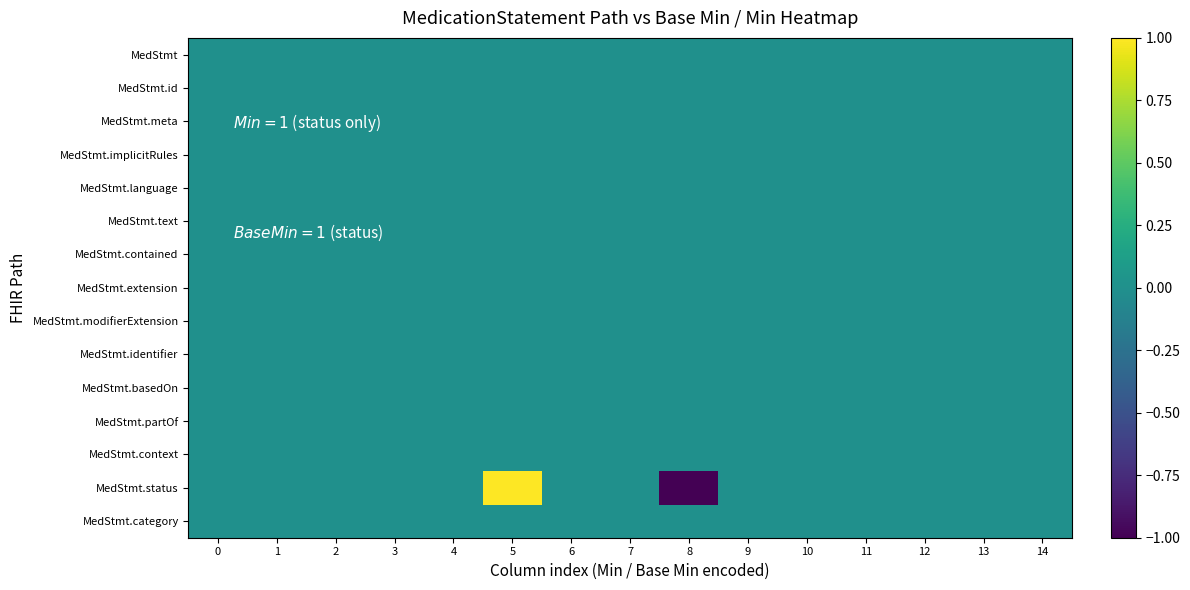

Reading left to right, transcribe all the data shown in this chart.

MedStmt: 0=0	1=0	2=0	3=0	4=0	5=0	6=0	7=0	8=0	9=0	10=0	11=0	12=0	13=0	14=0
MedStmt.id: 0=0	1=0	2=0	3=0	4=0	5=0	6=0	7=0	8=0	9=0	10=0	11=0	12=0	13=0	14=0
MedStmt.meta: 0=0	1=0	2=0	3=0	4=0	5=0	6=0	7=0	8=0	9=0	10=0	11=0	12=0	13=0	14=0
MedStmt.implicitRules: 0=0	1=0	2=0	3=0	4=0	5=0	6=0	7=0	8=0	9=0	10=0	11=0	12=0	13=0	14=0
MedStmt.language: 0=0	1=0	2=0	3=0	4=0	5=0	6=0	7=0	8=0	9=0	10=0	11=0	12=0	13=0	14=0
MedStmt.text: 0=0	1=0	2=0	3=0	4=0	5=0	6=0	7=0	8=0	9=0	10=0	11=0	12=0	13=0	14=0
MedStmt.contained: 0=0	1=0	2=0	3=0	4=0	5=0	6=0	7=0	8=0	9=0	10=0	11=0	12=0	13=0	14=0
MedStmt.extension: 0=0	1=0	2=0	3=0	4=0	5=0	6=0	7=0	8=0	9=0	10=0	11=0	12=0	13=0	14=0
MedStmt.modifierExtension: 0=0	1=0	2=0	3=0	4=0	5=0	6=0	7=0	8=0	9=0	10=0	11=0	12=0	13=0	14=0
MedStmt.identifier: 0=0	1=0	2=0	3=0	4=0	5=0	6=0	7=0	8=0	9=0	10=0	11=0	12=0	13=0	14=0
MedStmt.basedOn: 0=0	1=0	2=0	3=0	4=0	5=0	6=0	7=0	8=0	9=0	10=0	11=0	12=0	13=0	14=0
MedStmt.partOf: 0=0	1=0	2=0	3=0	4=0	5=0	6=0	7=0	8=0	9=0	10=0	11=0	12=0	13=0	14=0
MedStmt.context: 0=0	1=0	2=0	3=0	4=0	5=0	6=0	7=0	8=0	9=0	10=0	11=0	12=0	13=0	14=0
MedStmt.status: 0=0	1=0	2=0	3=0	4=0	5=1	6=0	7=0	8=-1	9=0	10=0	11=0	12=0	13=0	14=0
MedStmt.category: 0=0	1=0	2=0	3=0	4=0	5=0	6=0	7=0	8=0	9=0	10=0	11=0	12=0	13=0	14=0